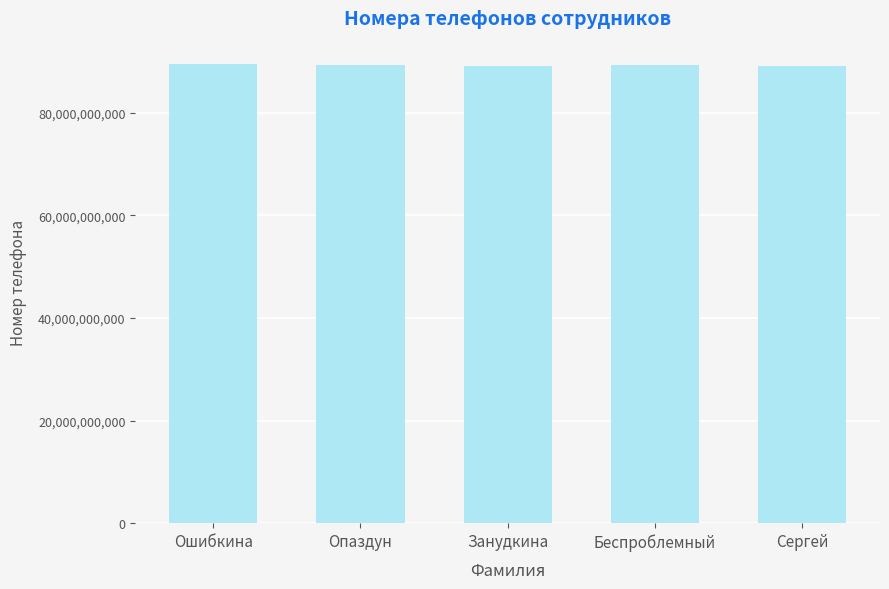

What is the average value?

89257465014